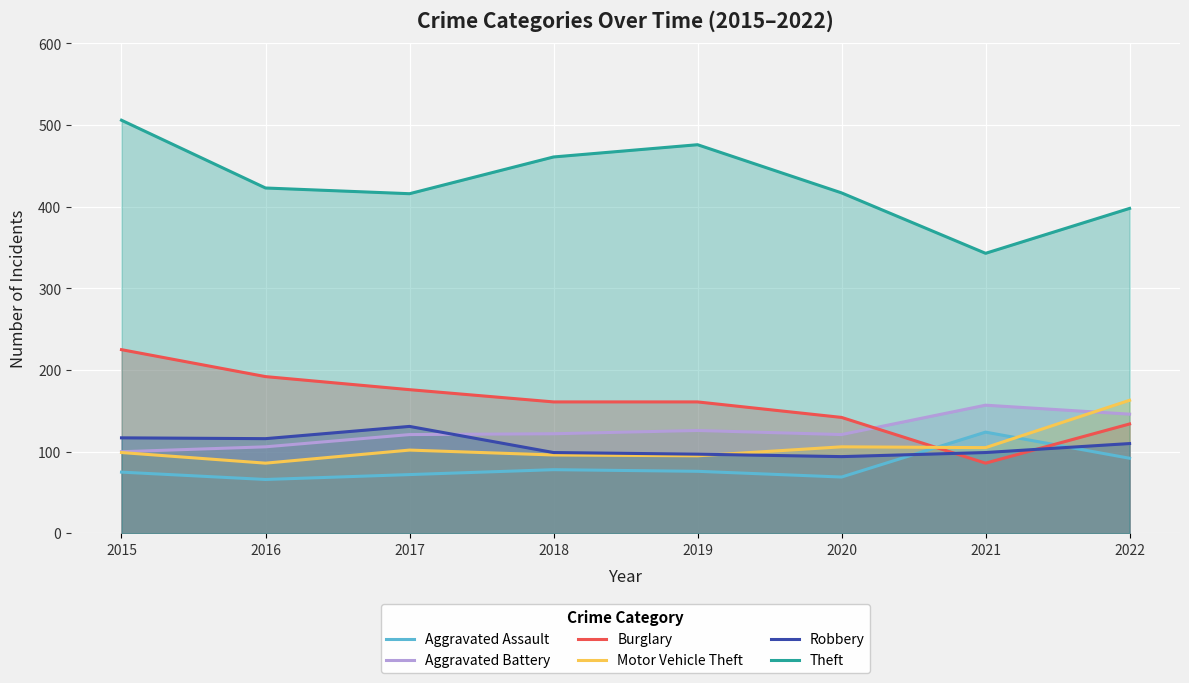

At how many categories does at least one series exceed 467?

2